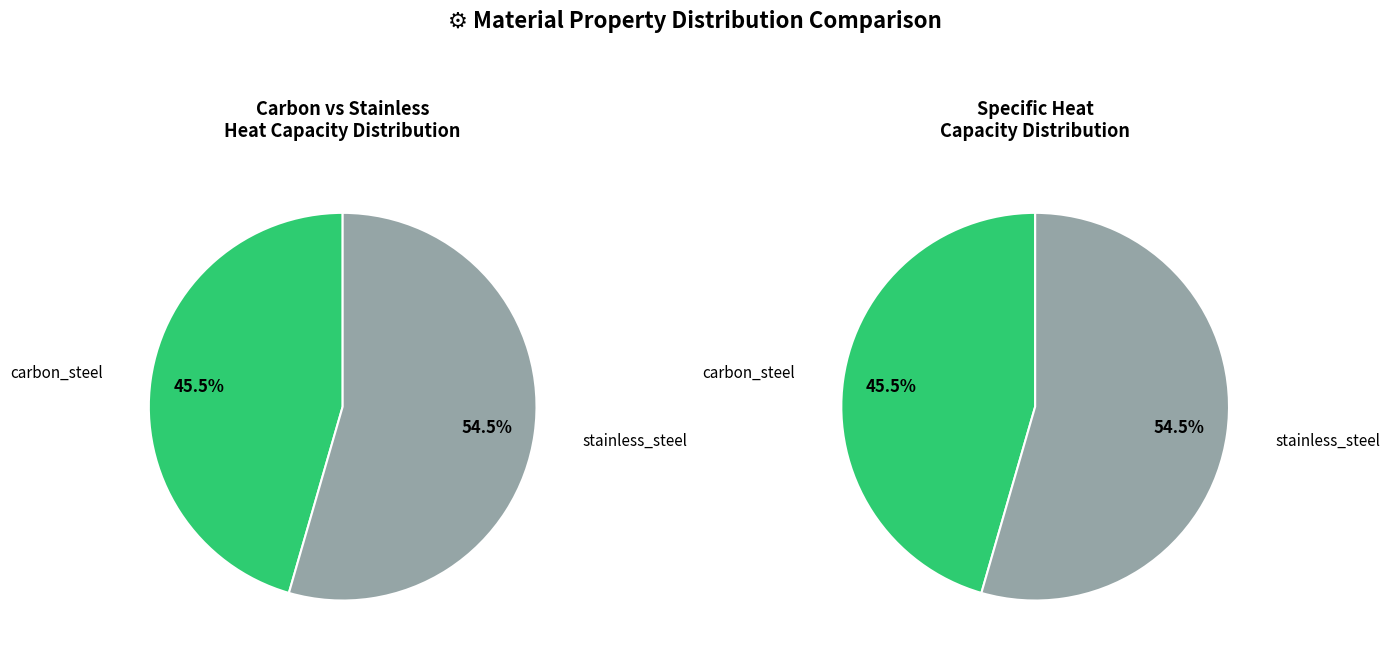

To the nearest percent, what is the combined percentage of stainless_steel and carbon_steel?

100%